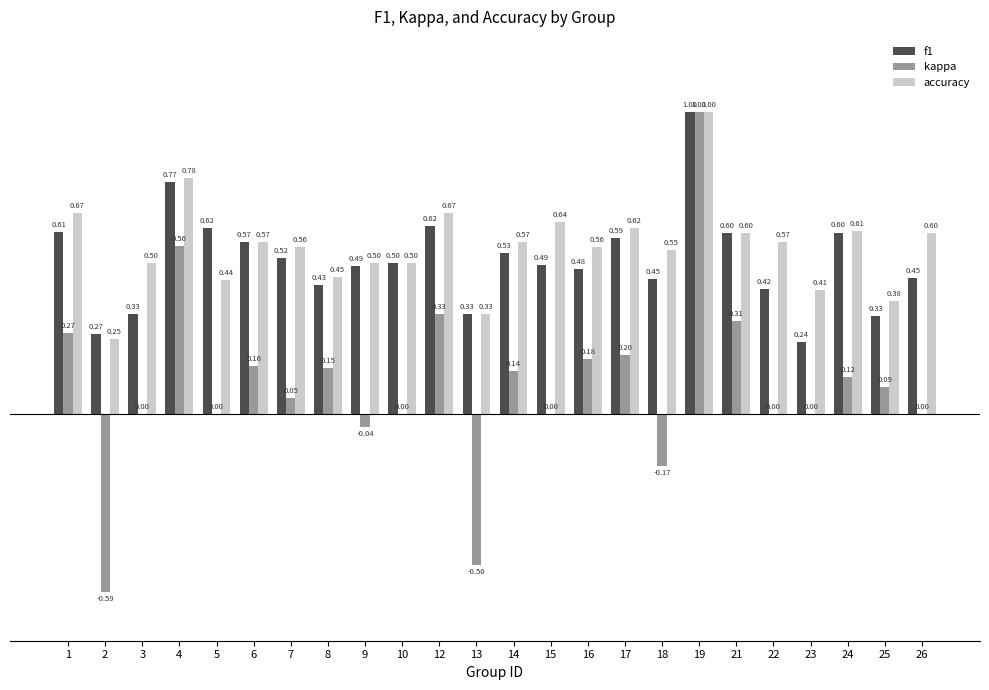

Is the value of f1 at 14 greater than the value of accuracy at 23?

Yes